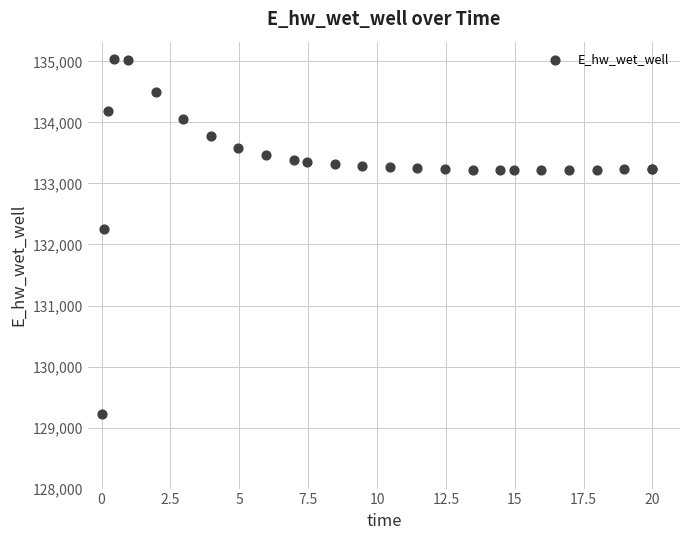

What Y value in the scatter plot is closest to 132126?

132254.0